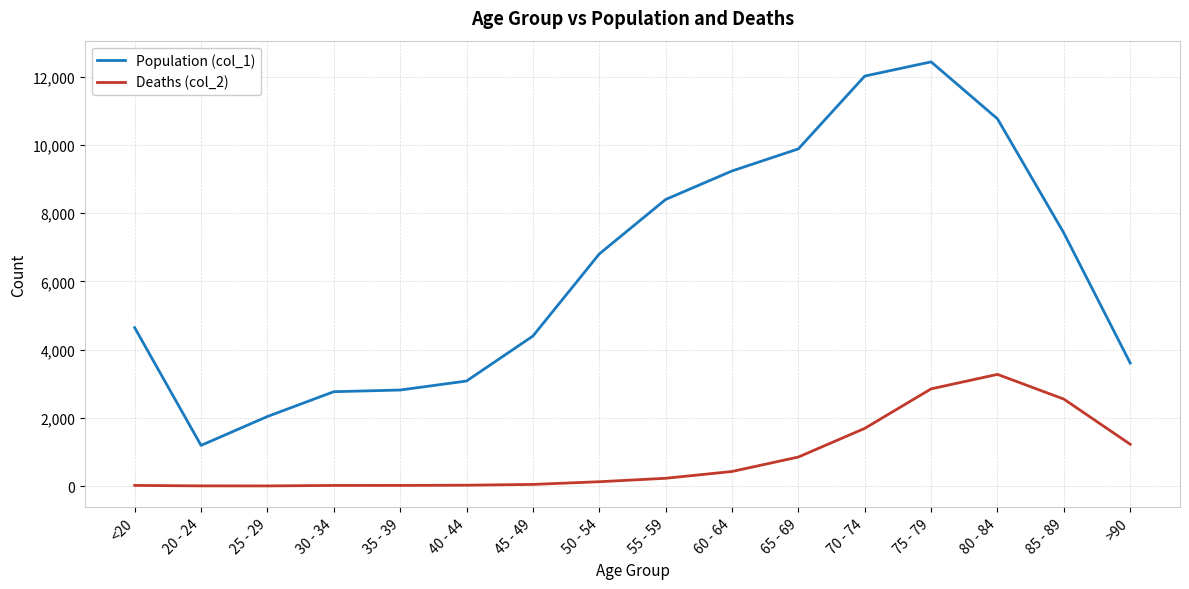

Does the chart display data point markers on the line(s)?

No